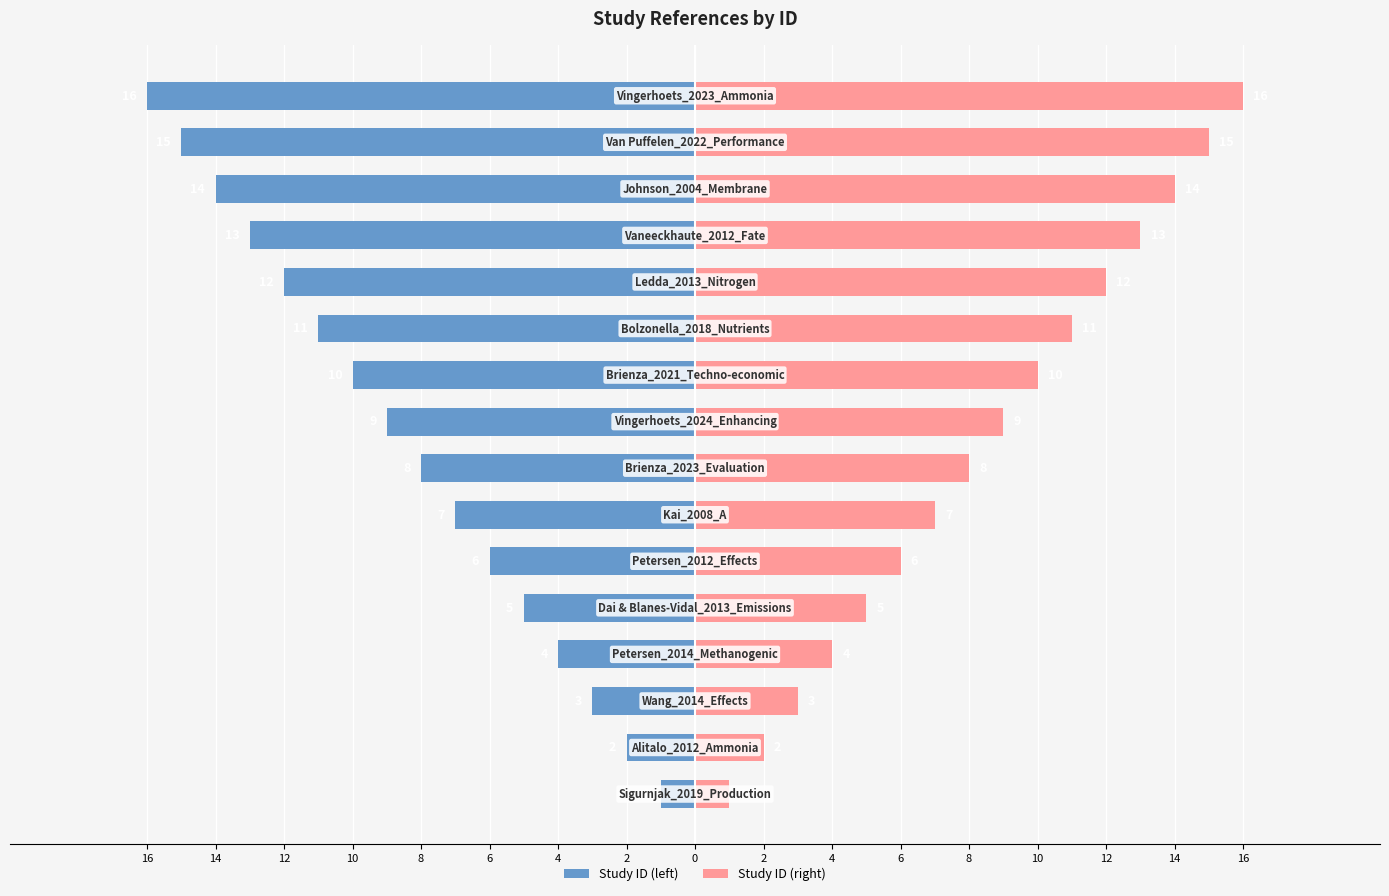

Rank the series at 10 from highest to lowest value.

Study ID (right), Study ID (left)